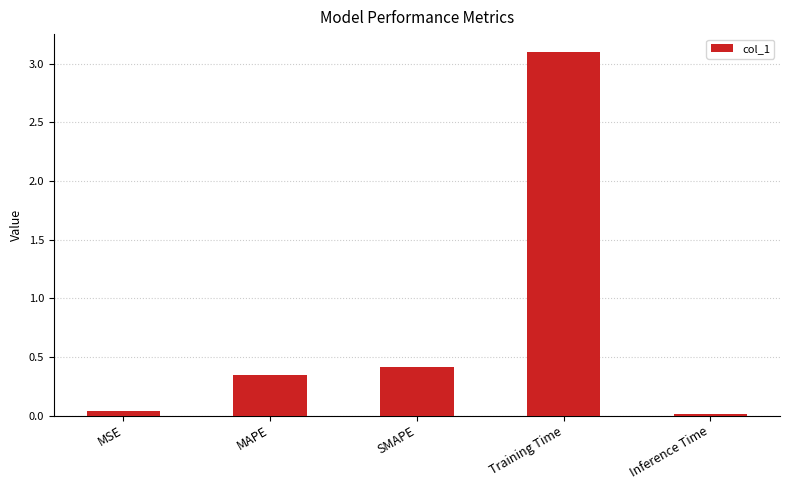

Is it true that the value at Training Time is 1.7?

False